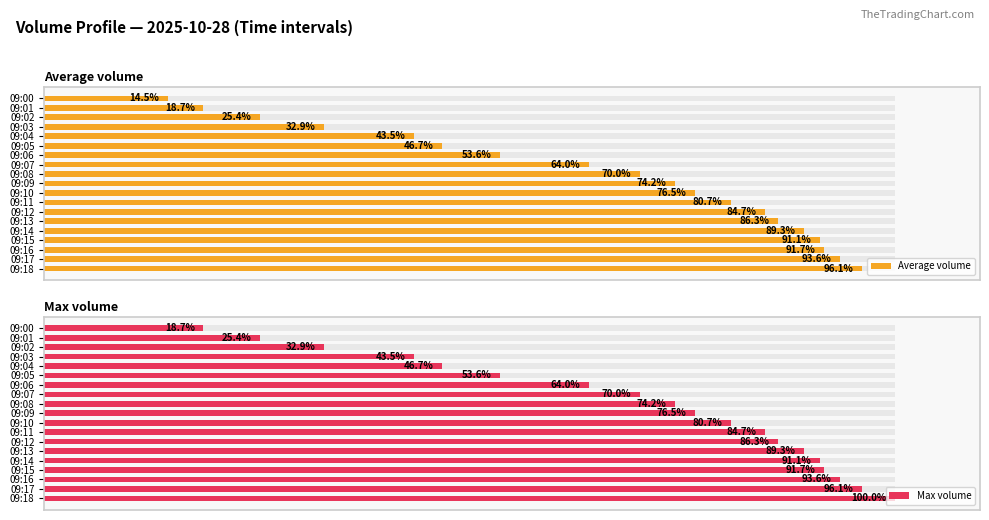

Where is Max volume nearest to the value 59?

09:06